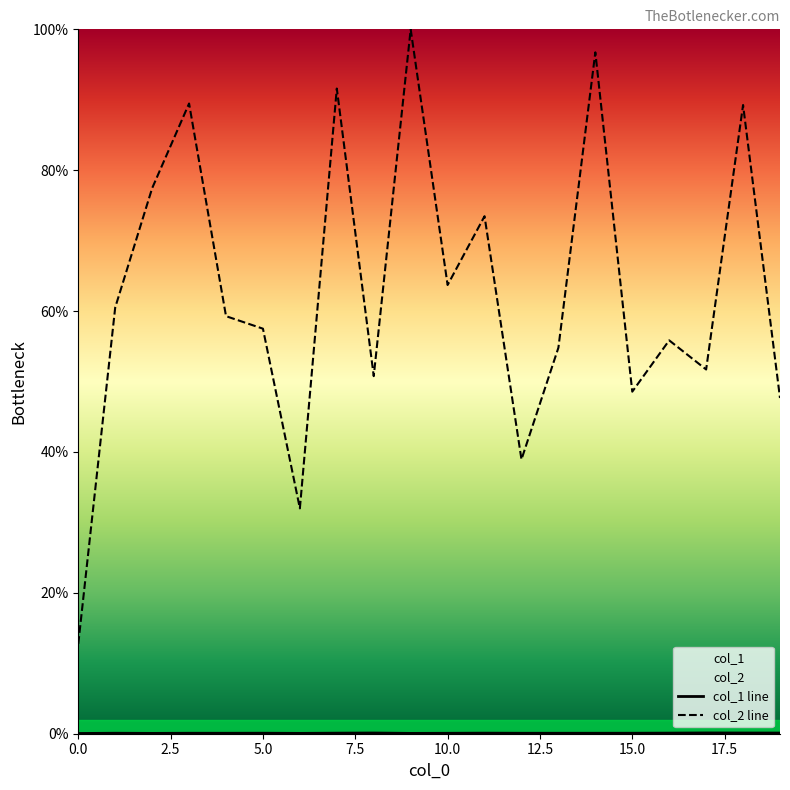

Reading right to left, transcribe all the data shown in this chart.

col_1: 19=0.1	18=0.1	17=0.1	16=0.1	15=0.1	14=0.1	13=0.1	12=0.1	11=0.1	10=0.1	9=0.0	8=0.1	7=0.1	6=0.0	5=0.1	4=0.1	3=0.1	2=0.0	1=0.1	0=0.0
col_2: 19=47.7	18=89.3	17=51.7	16=55.8	15=48.6	14=96.7	13=54.8	12=38.9	11=73.5	10=63.7	9=100.0	8=50.8	7=91.6	6=32.0	5=57.5	4=59.3	3=89.5	2=77.4	1=60.5	0=12.8